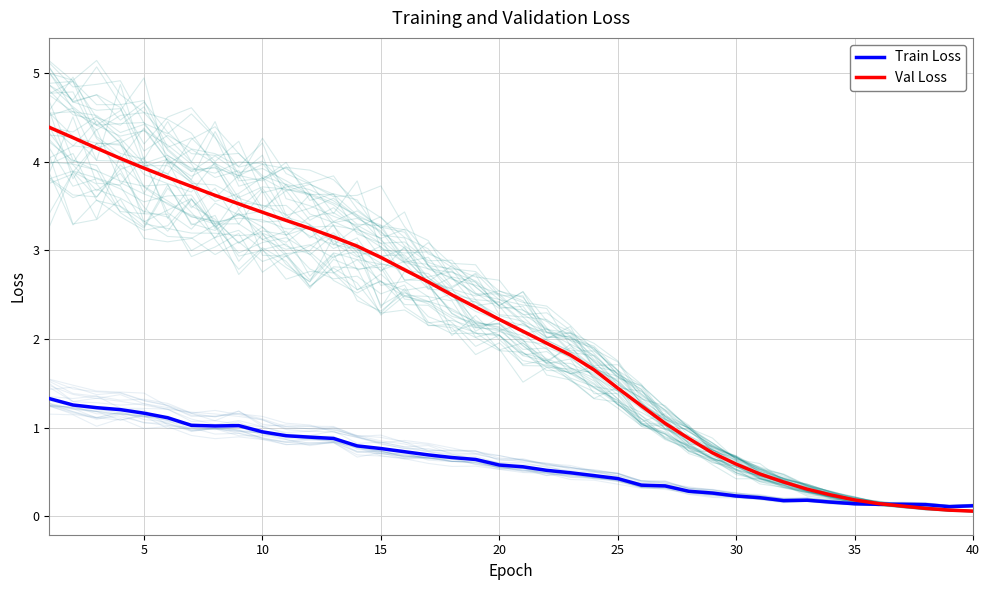

Is it true that Train Loss equals 0.1 at 35?

True